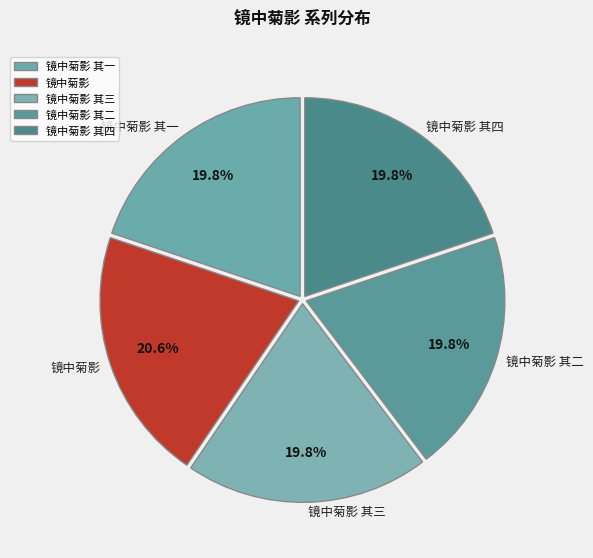

Which category has the biggest portion of the pie?

镜中菊影